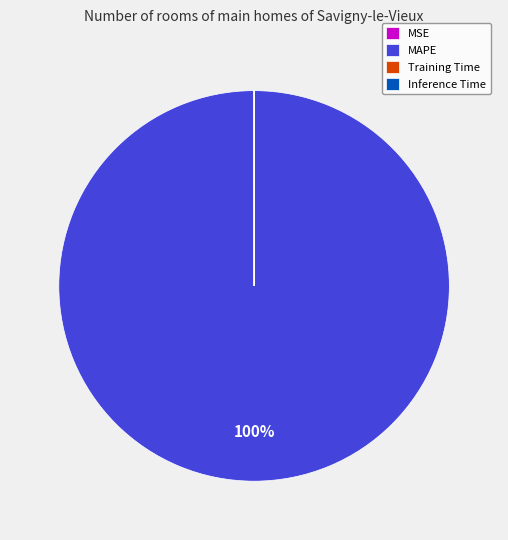

Does any single category account for the majority?

Yes